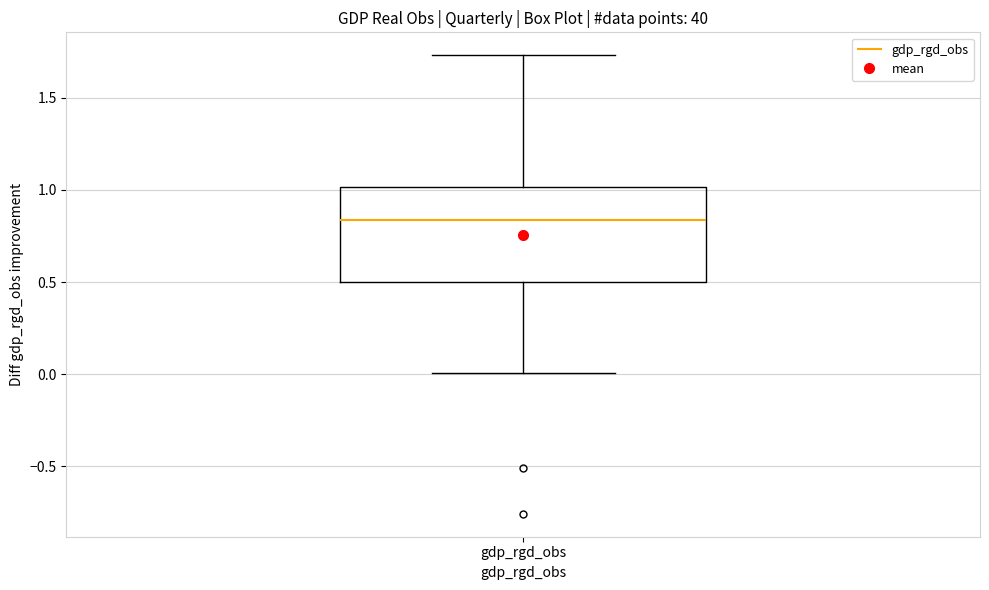

Read this box plot against the y-axis: the position of the median line, the range covered by the box, and the ends of both whiskers. The values are not printed on the chart, so give them approximately, as read against the axis.

median 0.85, box 0.50 to 1.00, whiskers 0.00 to 1.75